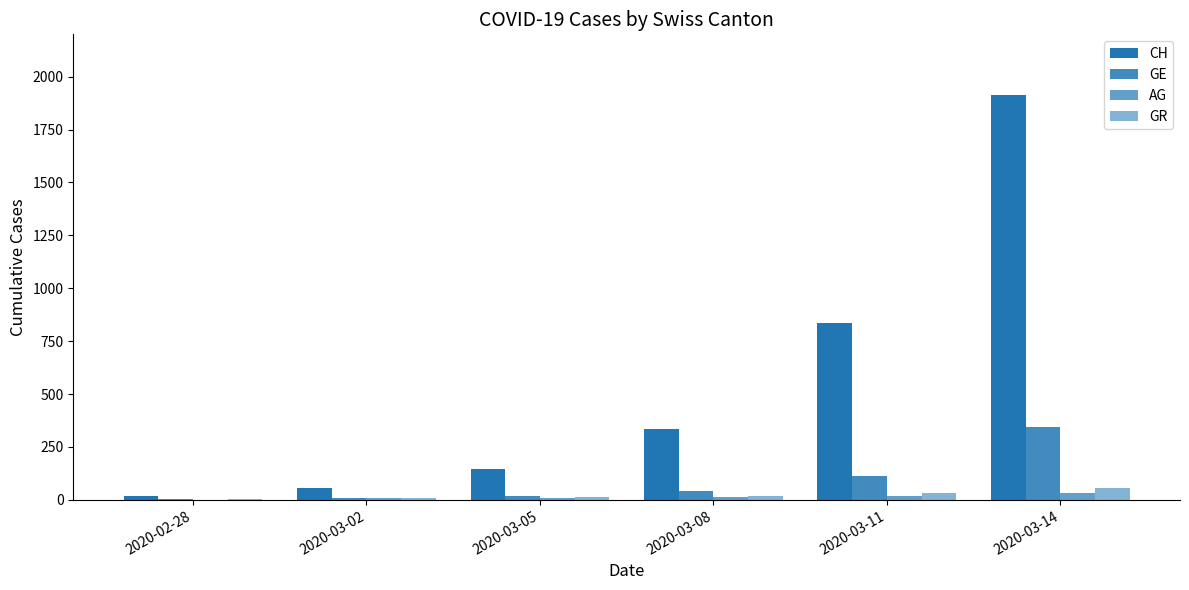

Read the AG value at 2020-03-02, to the nearest 5.

5